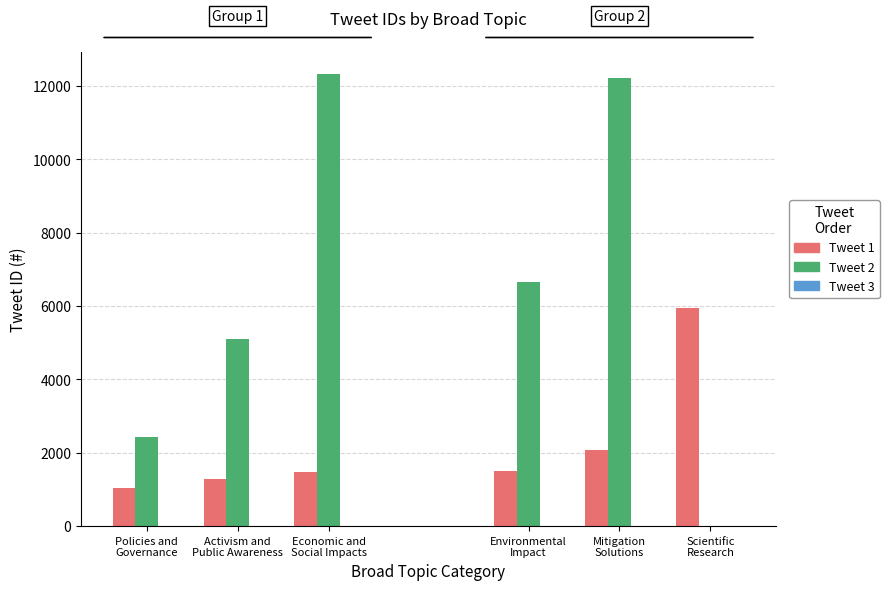

What is the approximate value of Tweet 2 at Activism and
Public Awareness, to the nearest 50?

5100